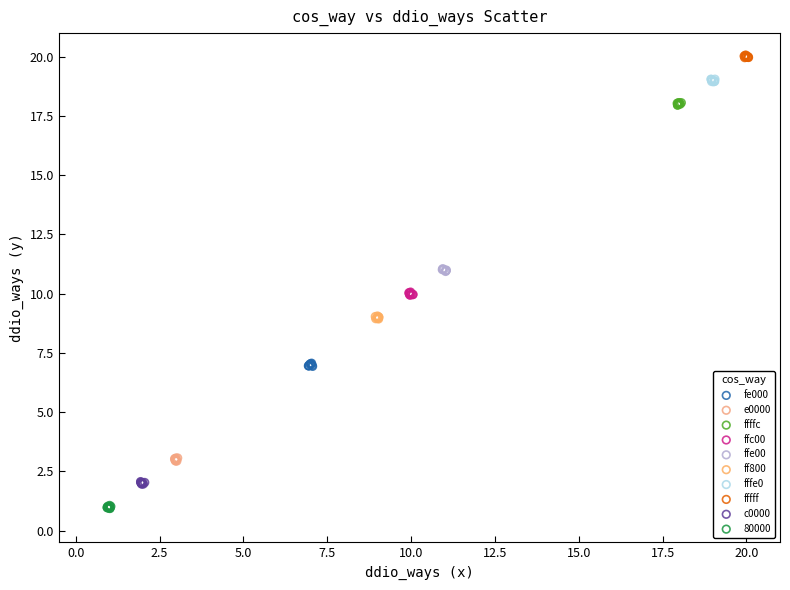

Which series contains the highest Y value?

fffff